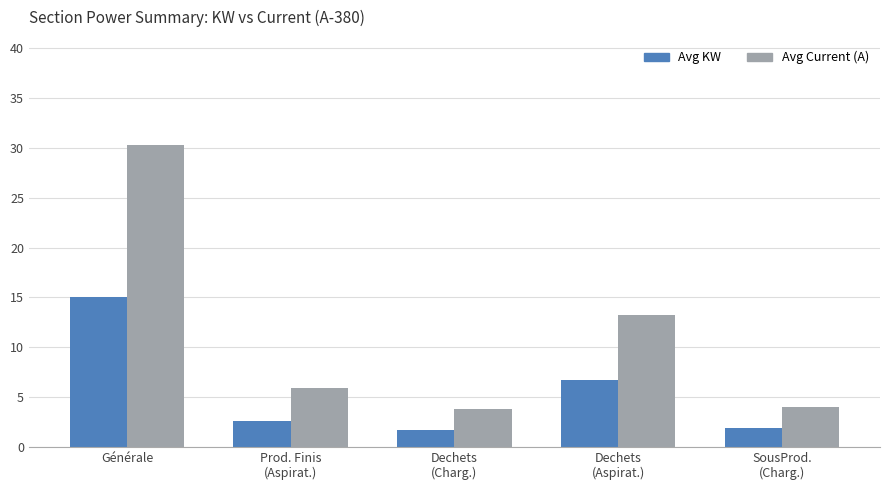

Count the number of categories in the chart.

5